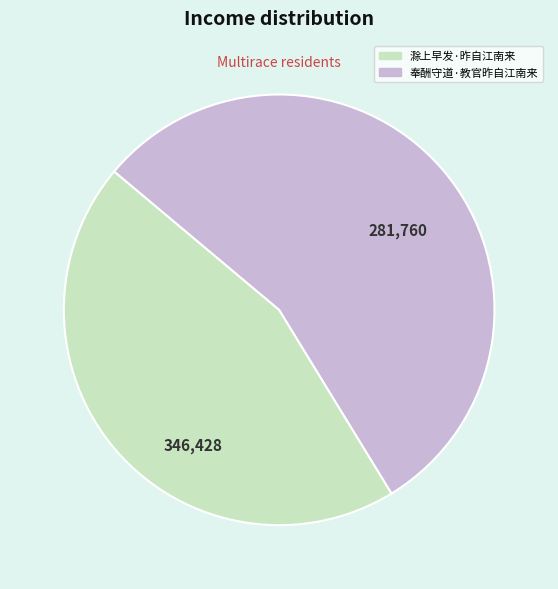

Is it true that 奉酬守道·教官昨自江南来 is 55% of the pie?

True